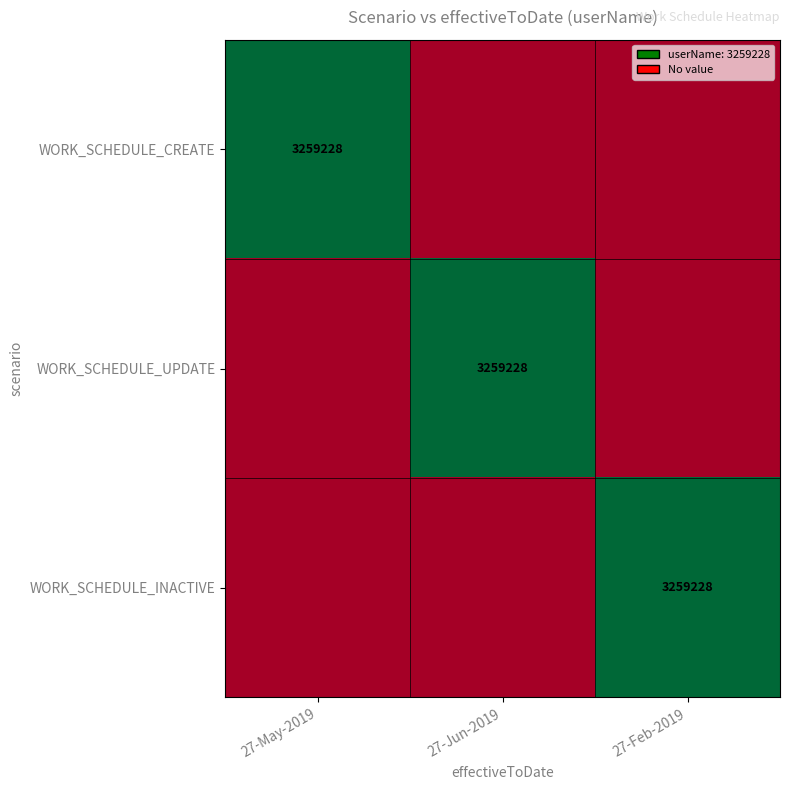

Is it true that WORK_SCHEDULE_UPDATE equals 3259228 at 27-Jun-2019?

True